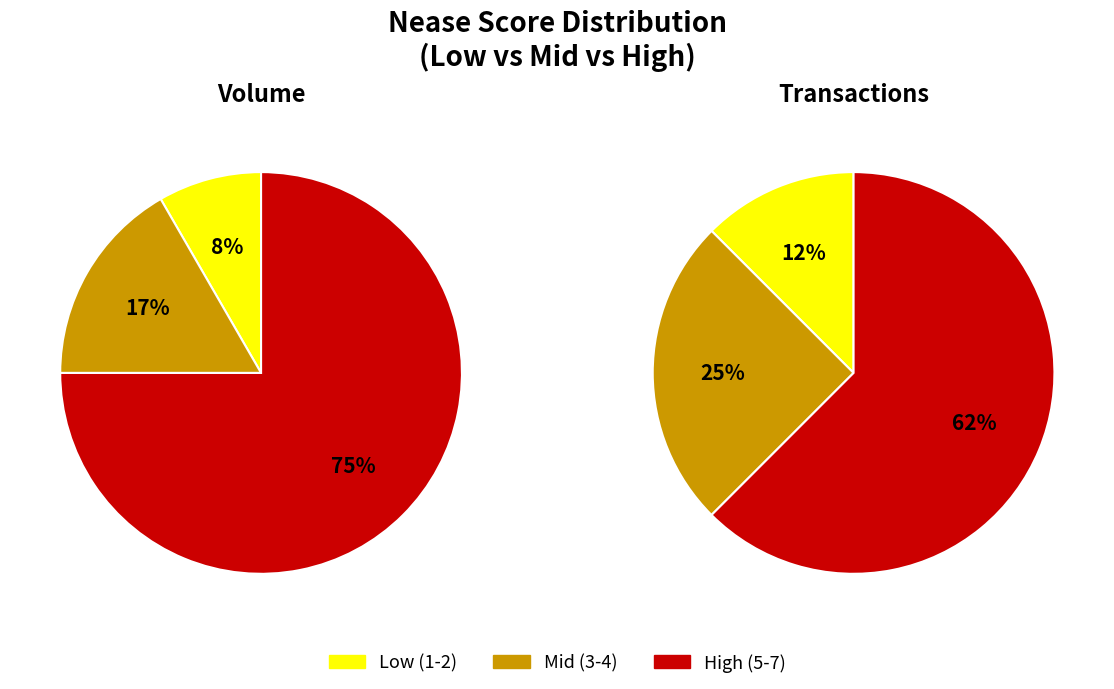

Between 2 and 5, which is larger?

5